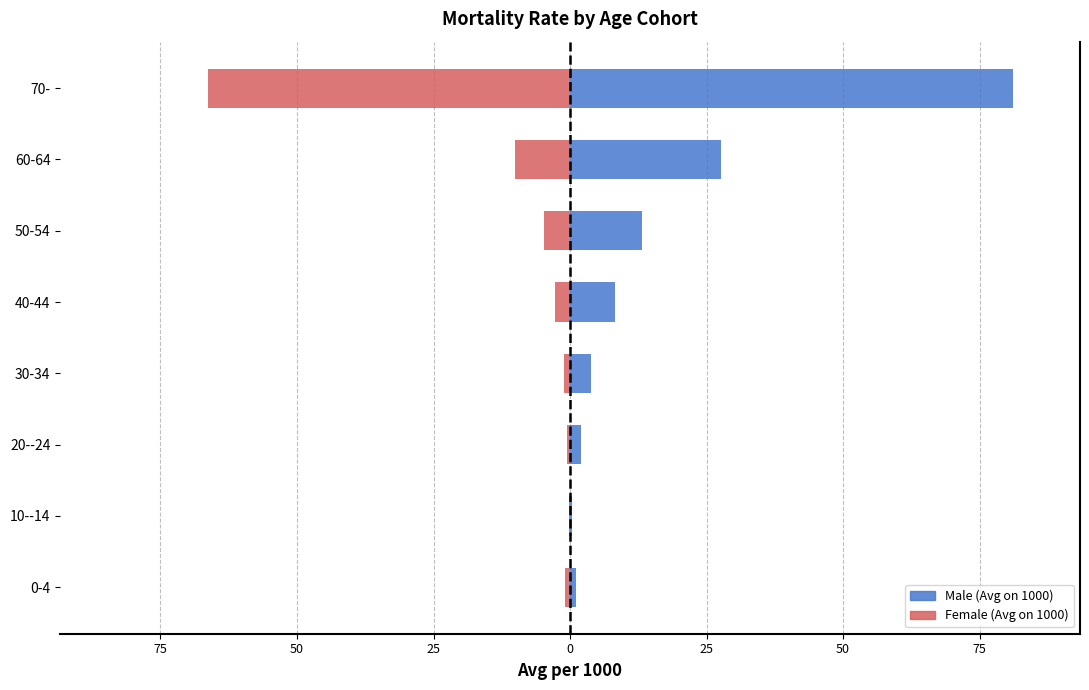

How many data points in Female (Avg on 1000) are less than -1?

5